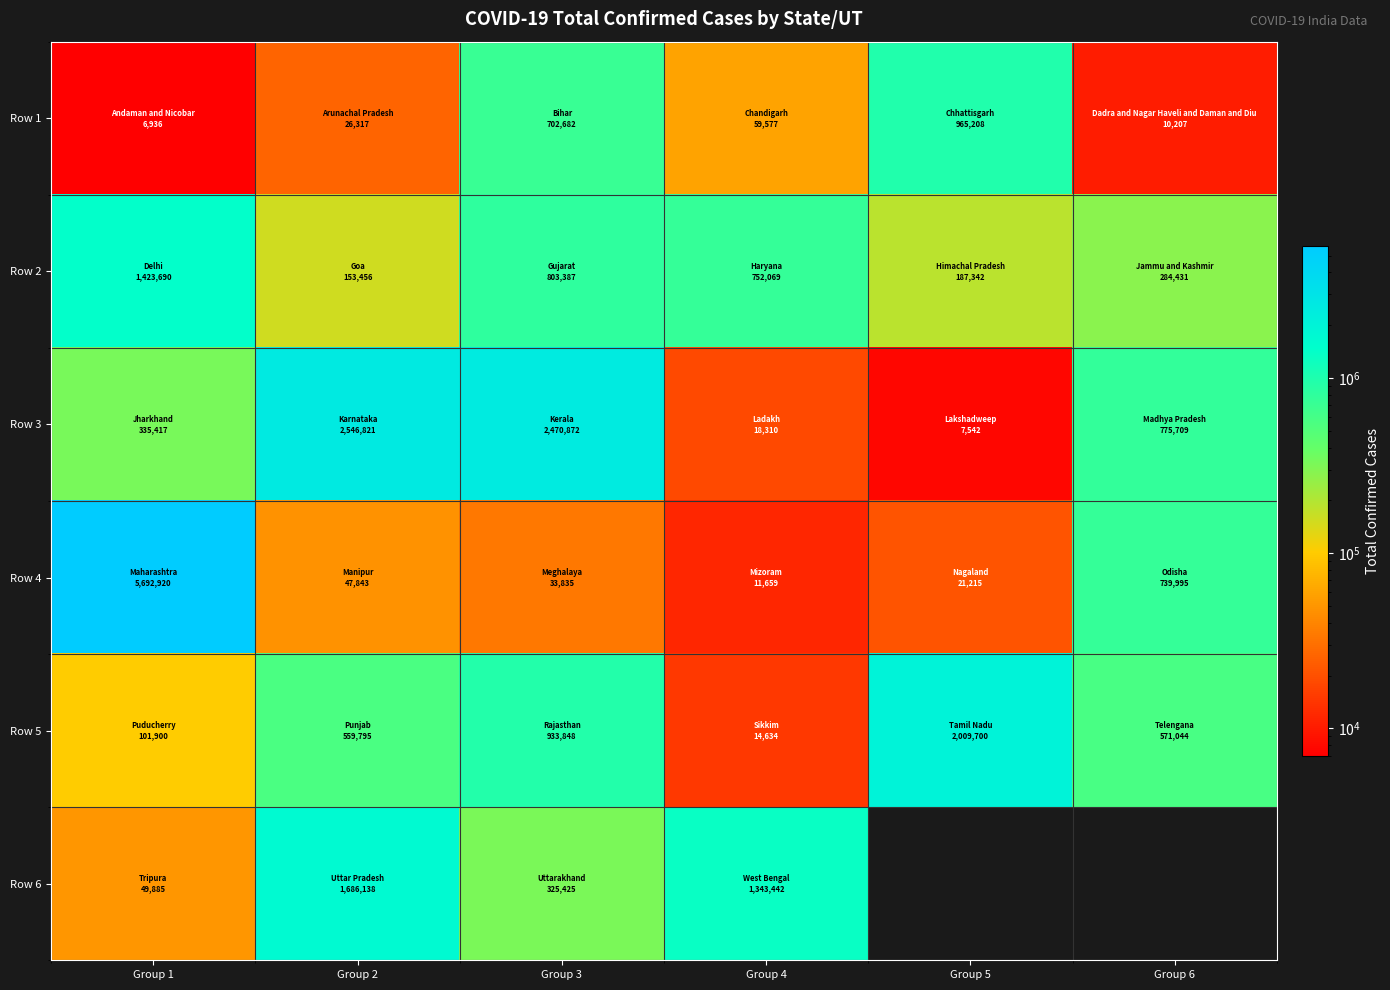

What is the total value across all series at Group 1?

7610748.0